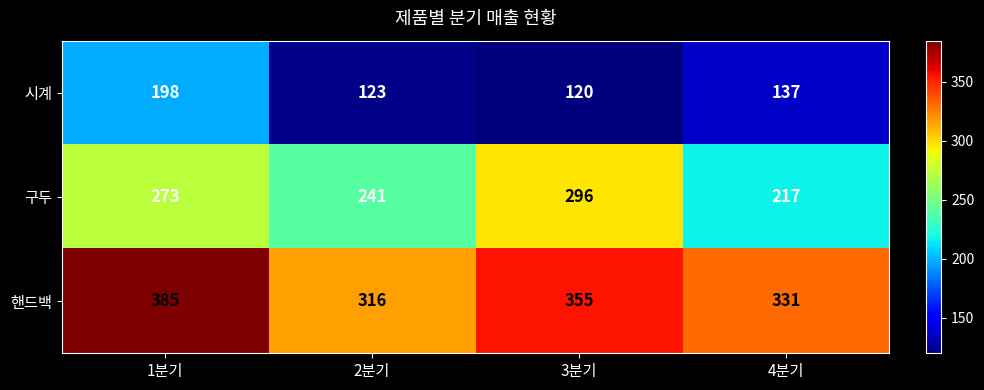

Count the 핸드백 values in the range 331 to 385.

3